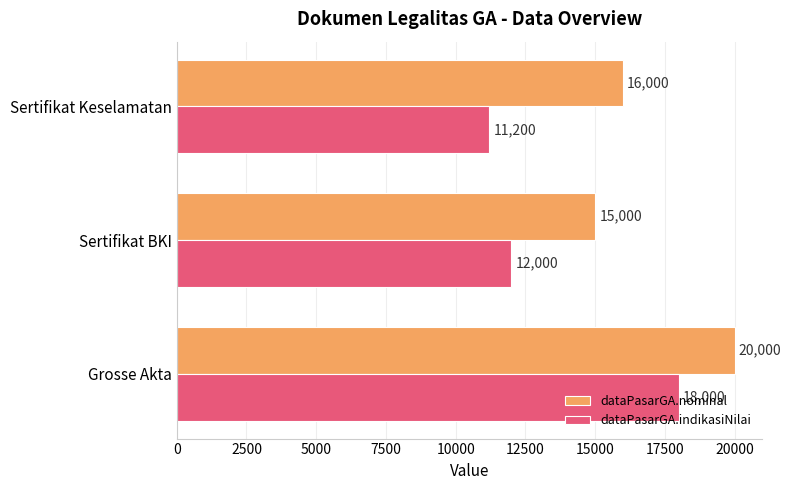

The dataPasarGA.nominal series shows 24414 at Sertifikat BKI. True or false?

False